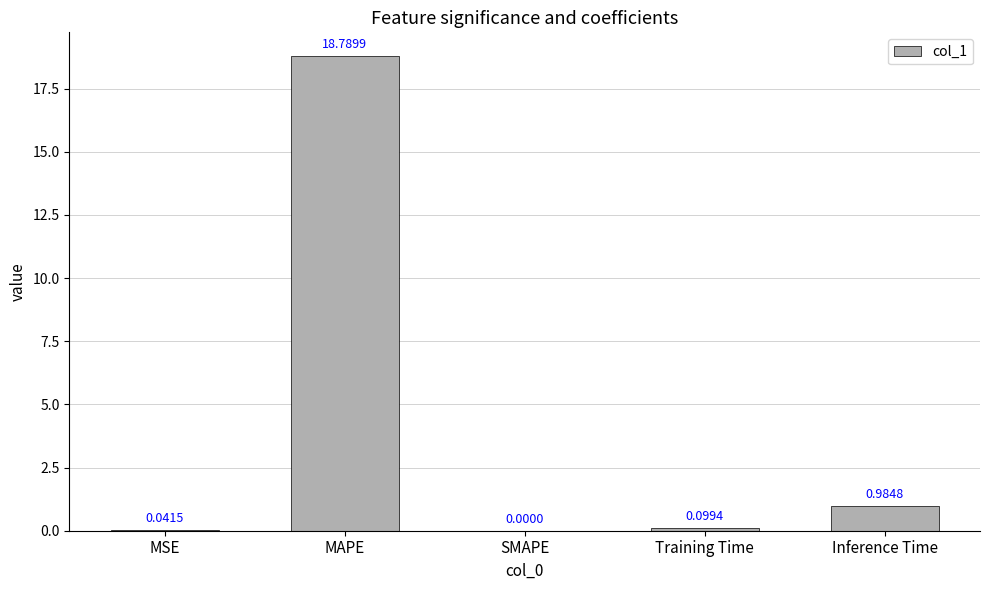

Which category has the highest value across all series?

MAPE